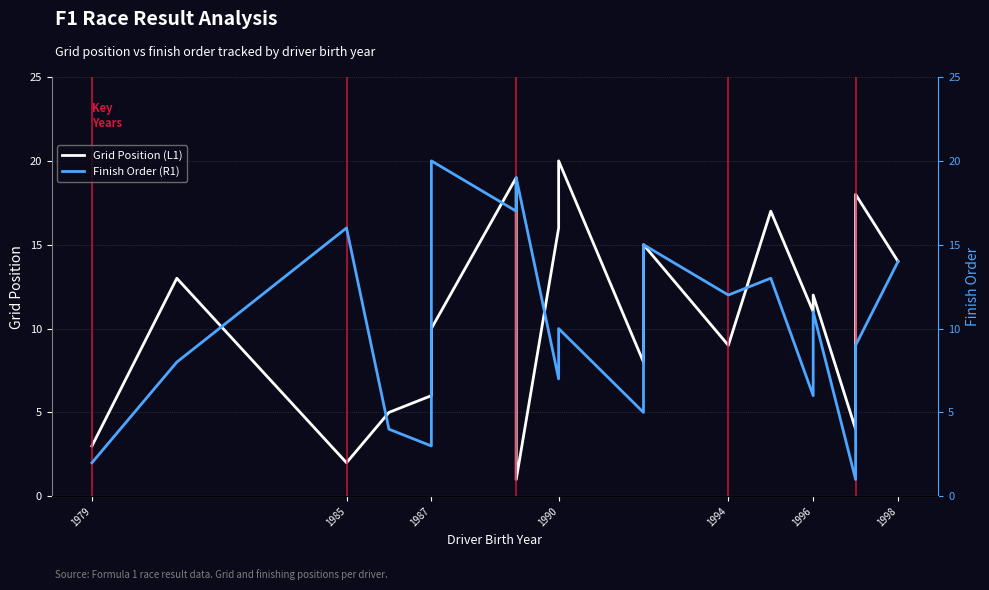

How many distinct data groups are displayed?

2